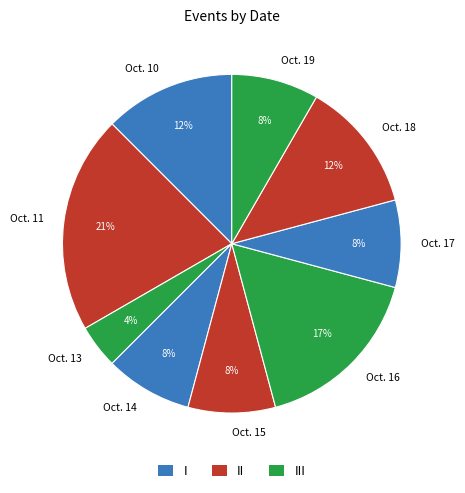

Which has a higher value, Oct. 14 or Oct. 13?

Oct. 14